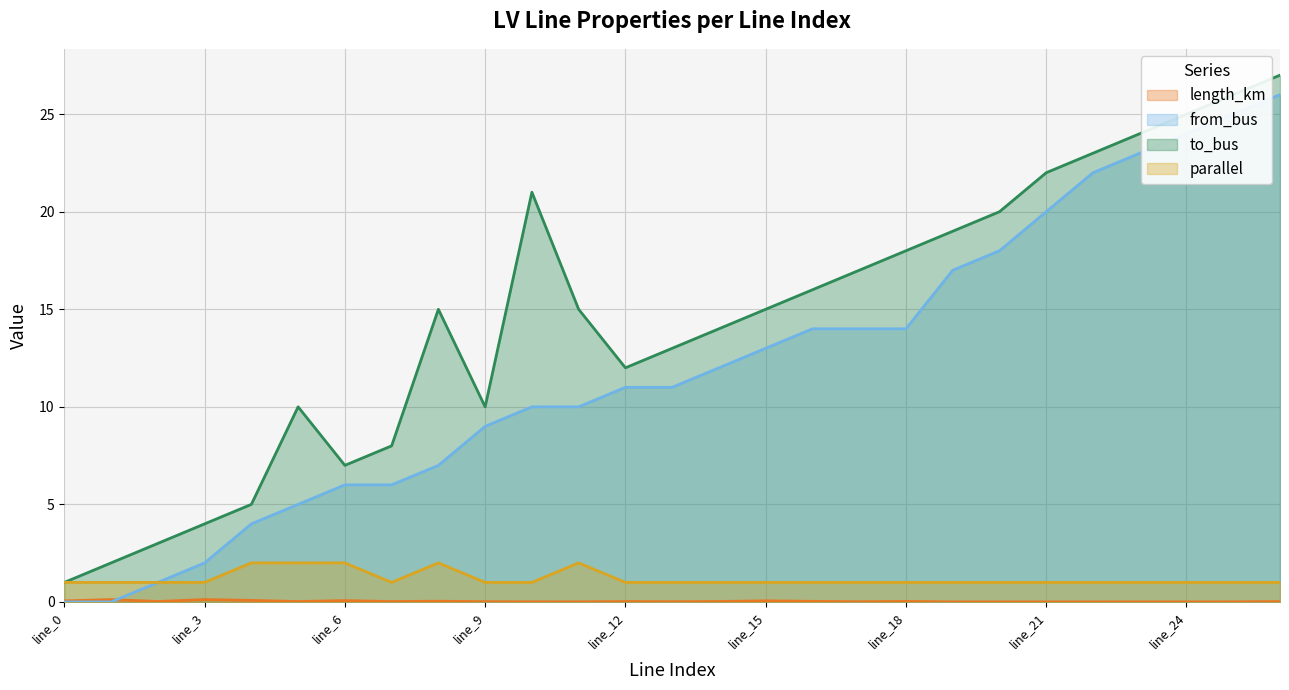

List the labels in order of length_km value, largest first.

line_1, line_3, line_4, line_6, line_15, line_0, line_8, line_16, line_18, line_2, line_14, line_5, line_12, line_7, line_26, line_9, line_13, line_17, line_10, line_25, line_11, line_23, line_24, line_22, line_19, line_20, line_21